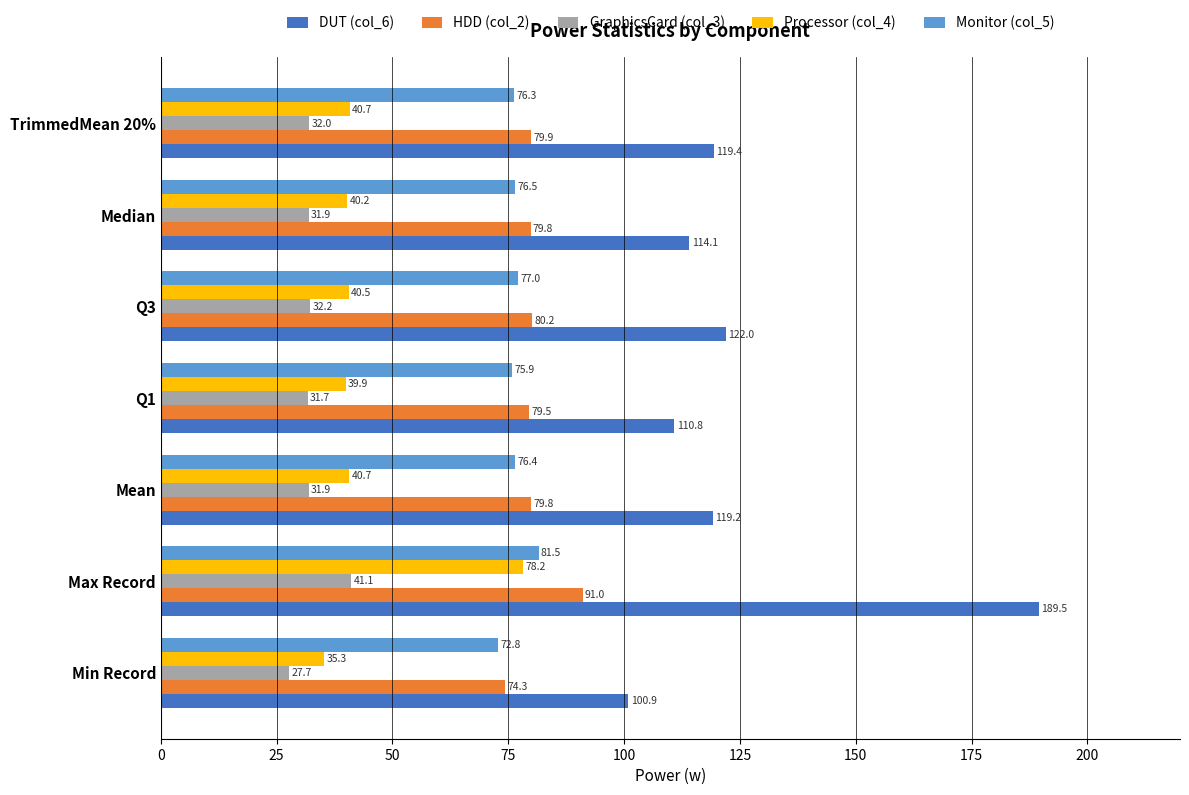

At which category is the sum across all series the highest?

Max Record